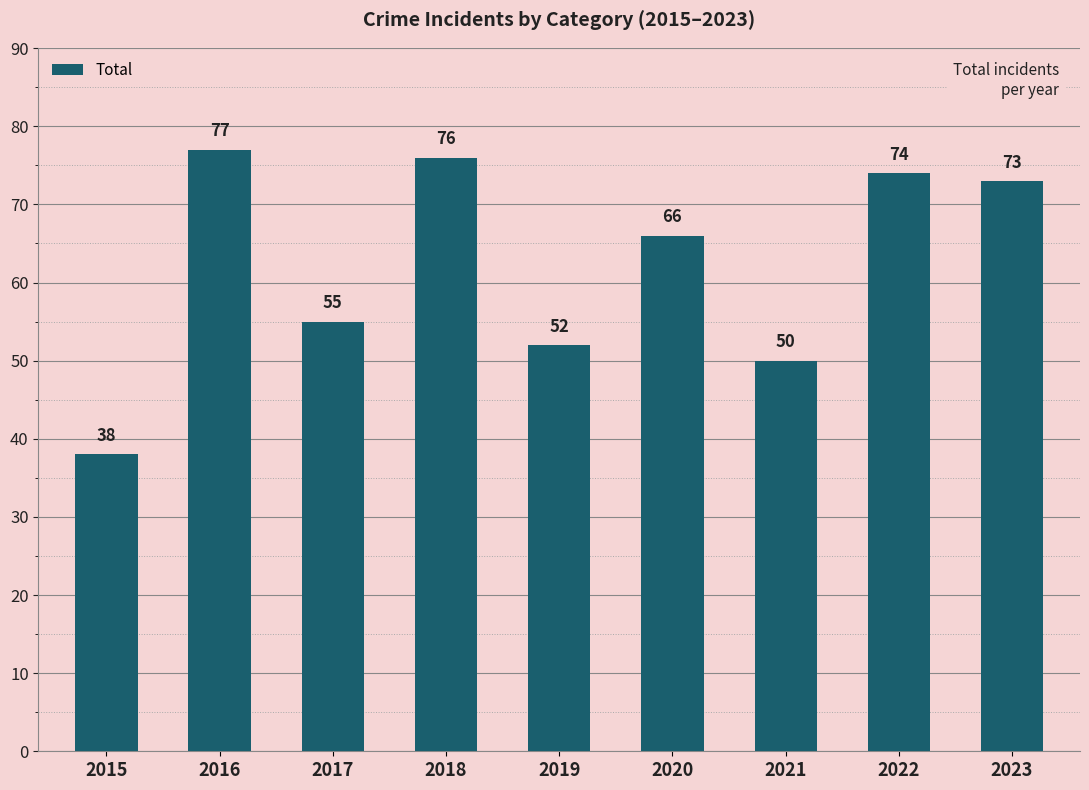

What is the ratio of the value at 2022 to the value at 2020?

1.1